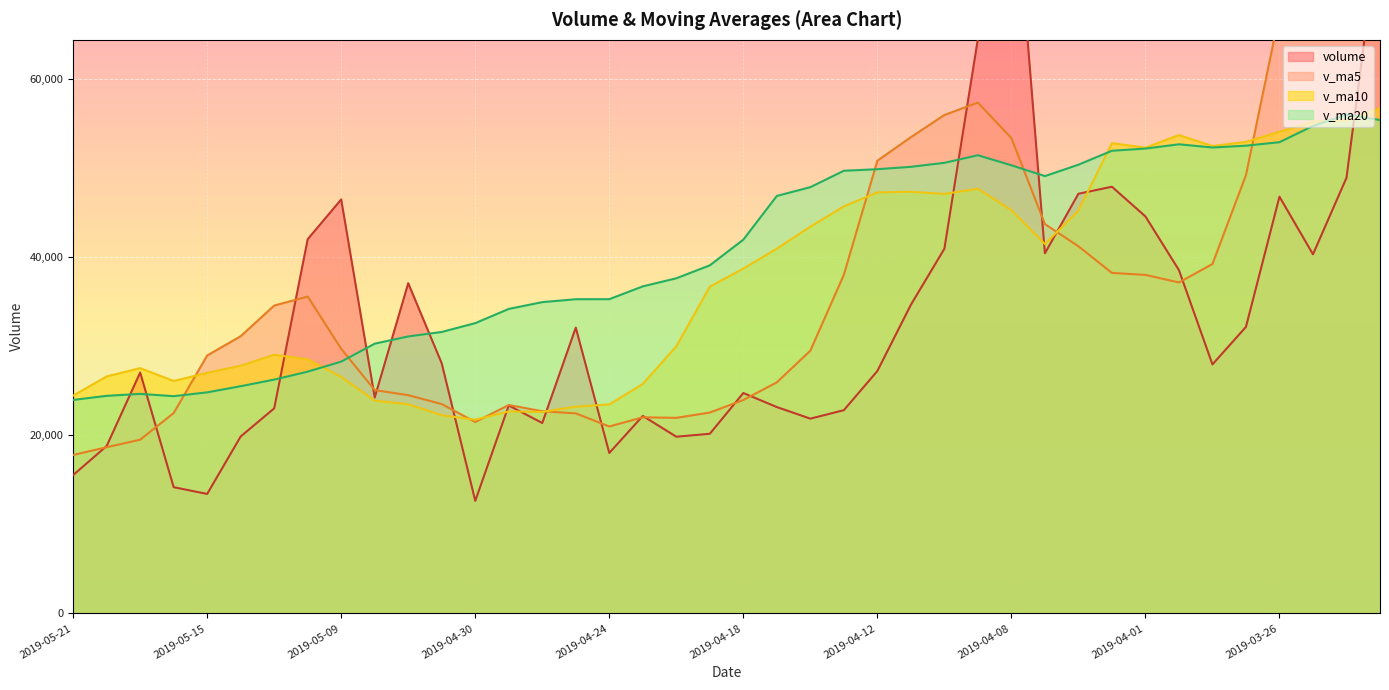

What is the smallest value displayed?

12627.4